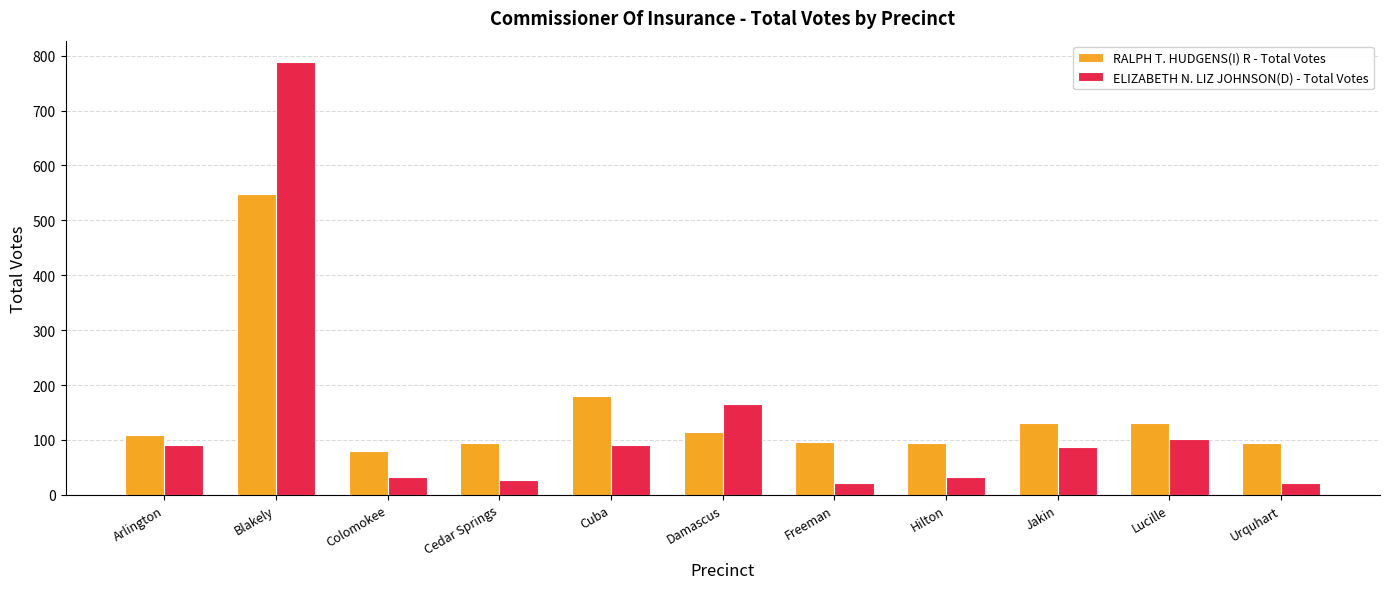

Which series has the widest spread of values?

ELIZABETH N. LIZ JOHNSON(D) - Total Votes